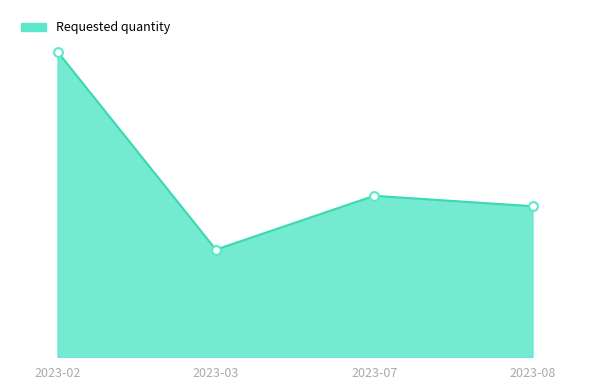

Is this an area chart (filled region under the line)?

Yes